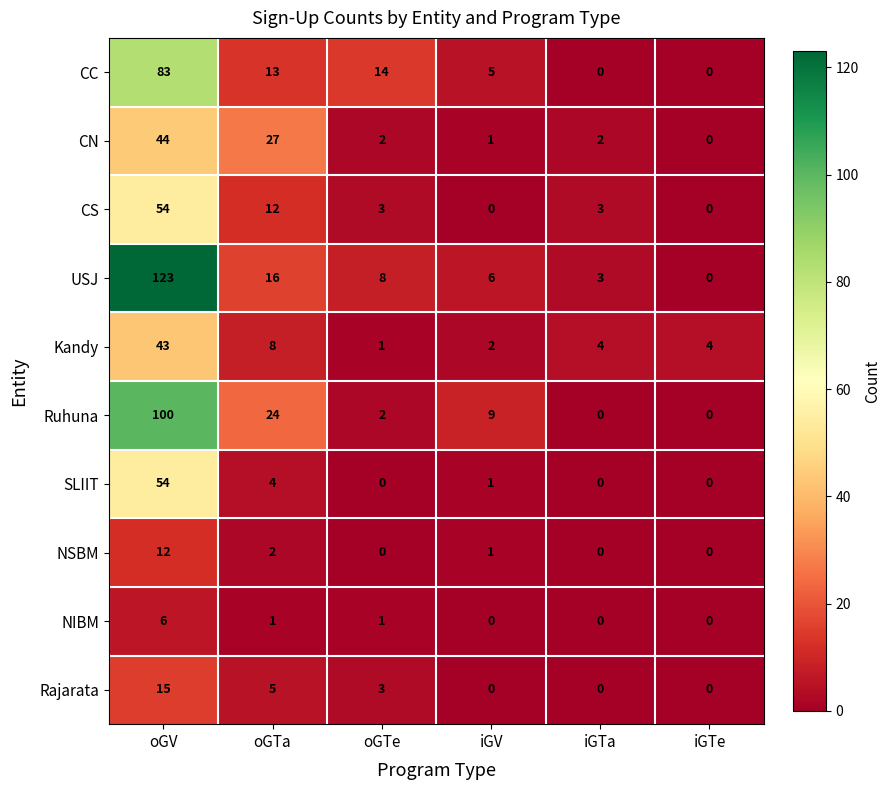

At which category is the sum across all series the highest?

oGV